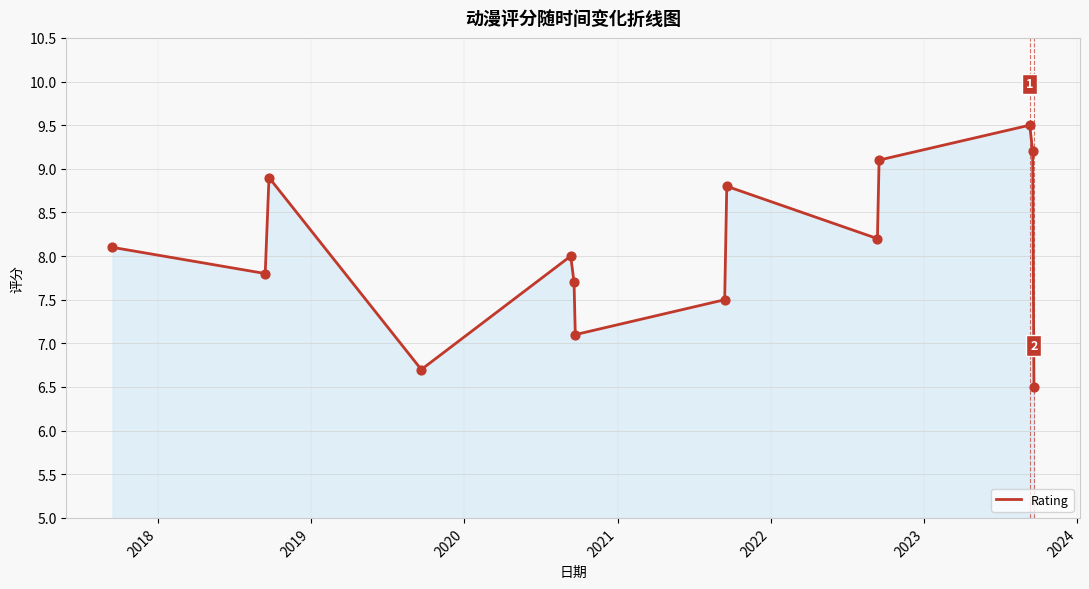

What is the minimum value shown in the chart?

6.5